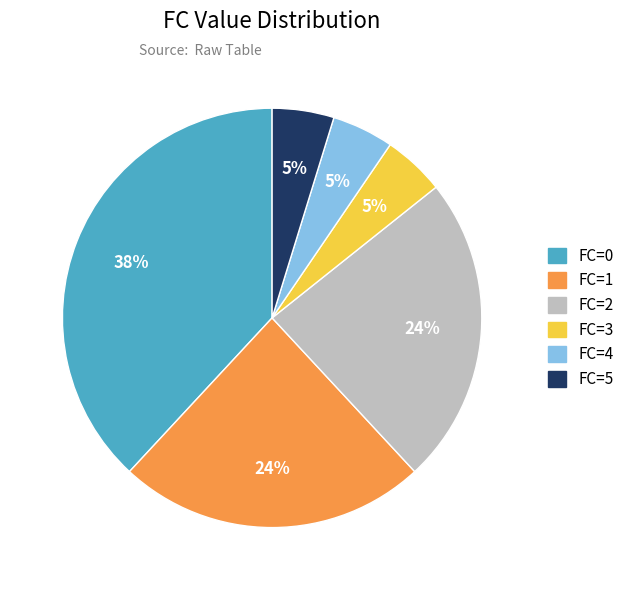

The FC=1 slice represents 24% of the pie. True or false?

True